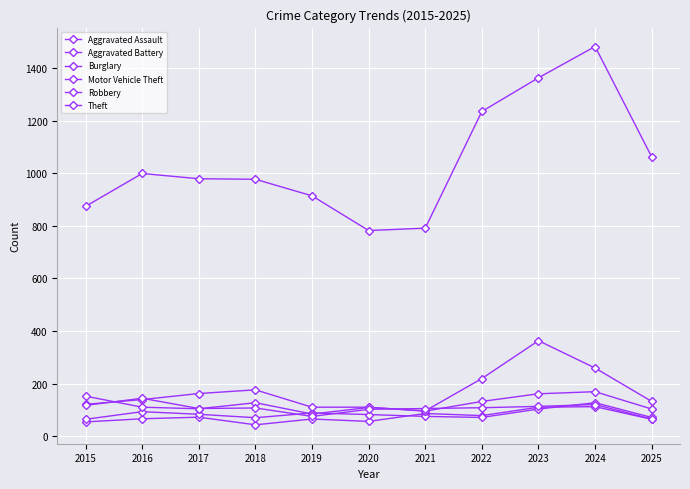

What is the sum of the Aggravated Assault values at 2019 and 2023?

175